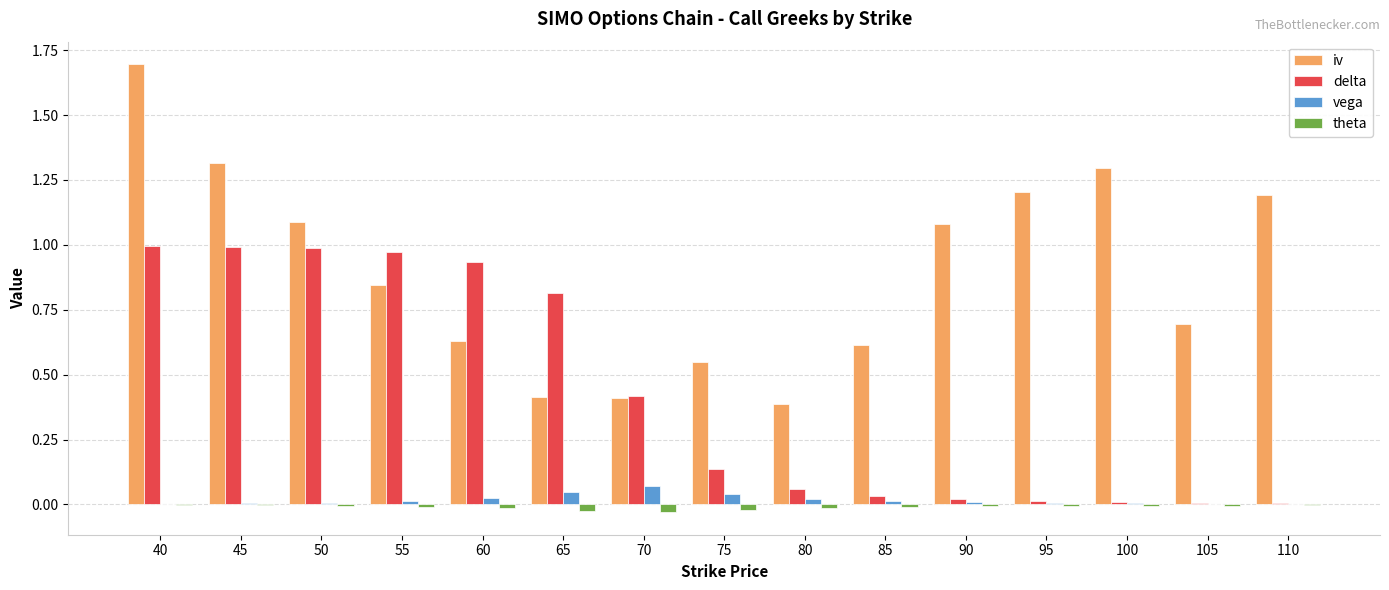

What is the sum of all delta values?

6.4